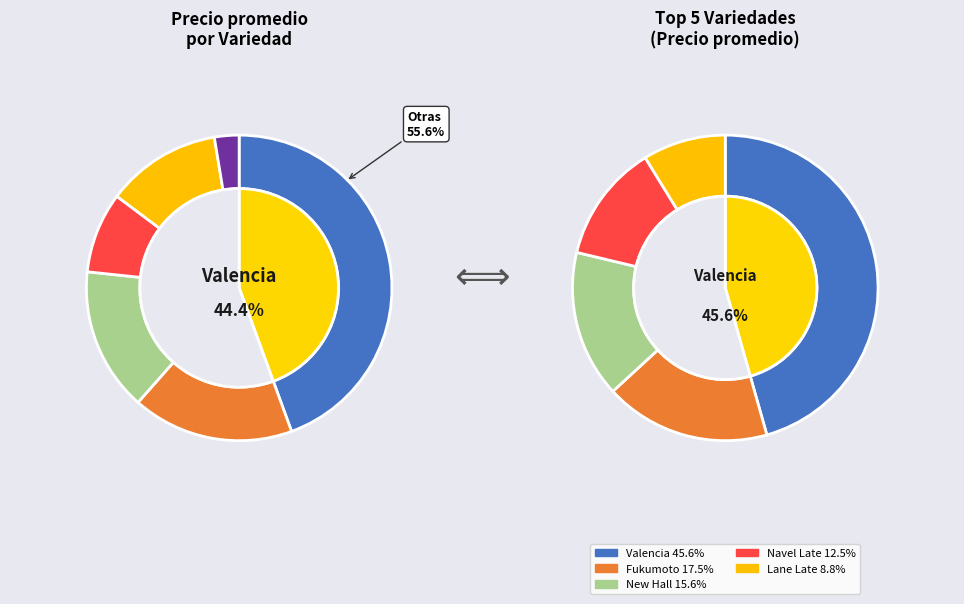

True or false: Navel Late accounts for 11% of the total.

False